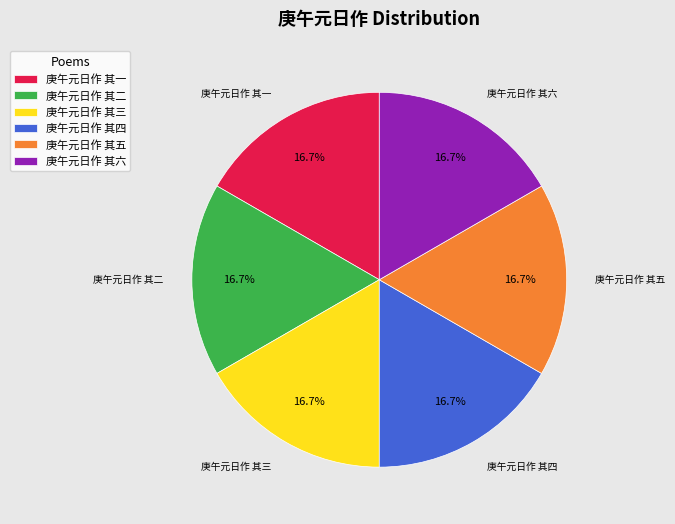

Is it true that 庚午元日作 其六 is 17% of the pie?

True